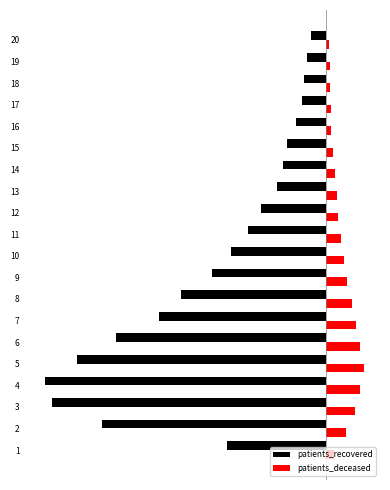

What are all the series names shown in the legend?

patients_recovered, patients_deceased